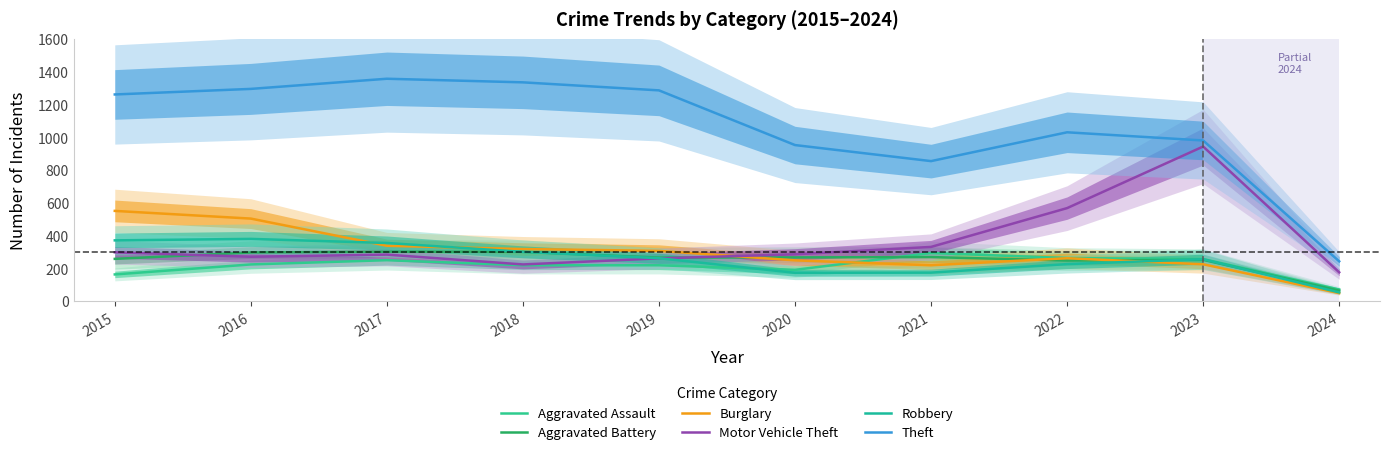

What is the sum of all Theft values?

10612